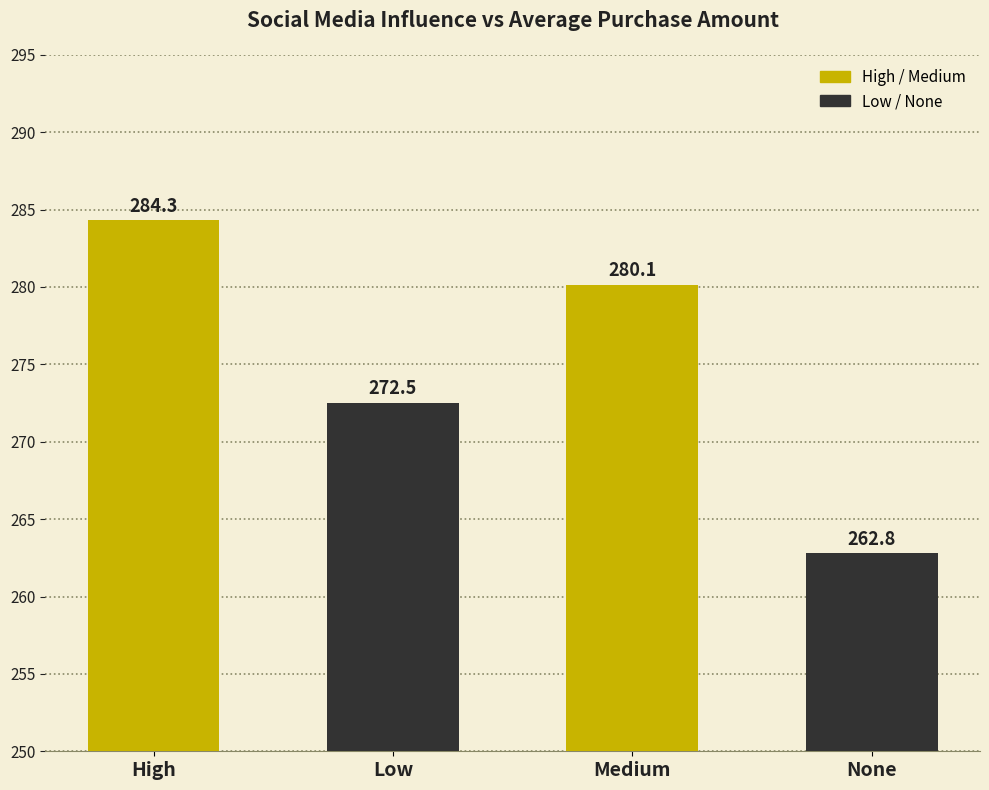

How many bars are there in total?

4